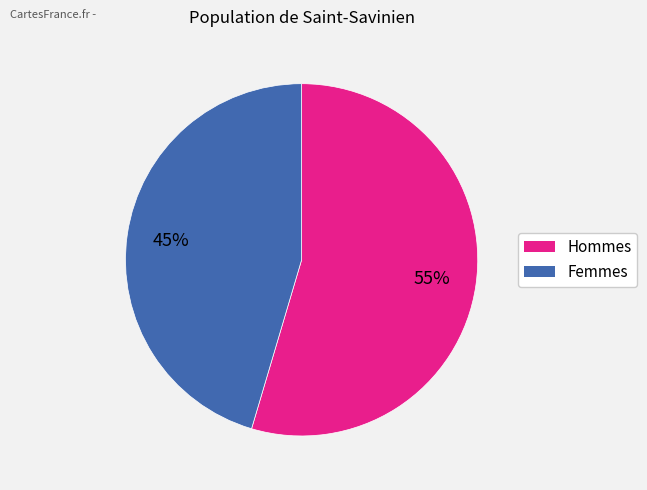

The Femmes slice represents 45% of the pie. True or false?

True